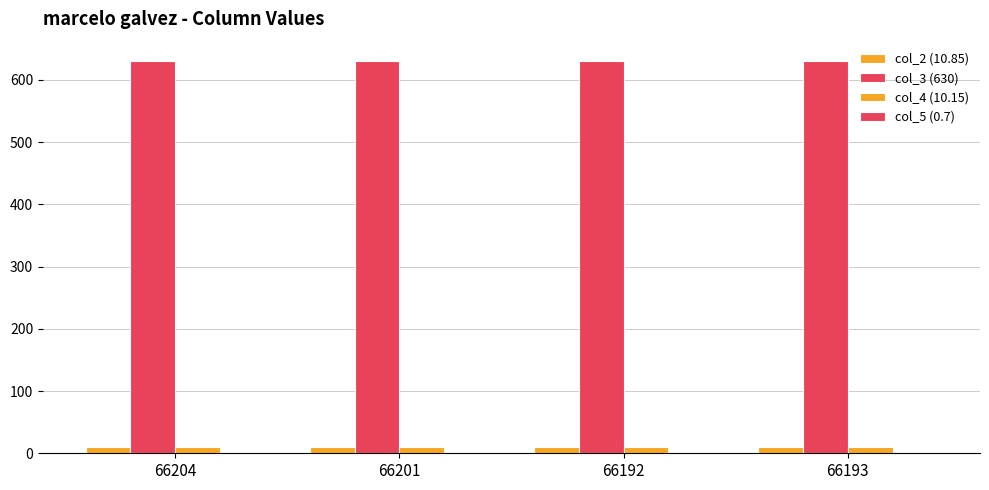

How many distinct data groups are displayed?

4